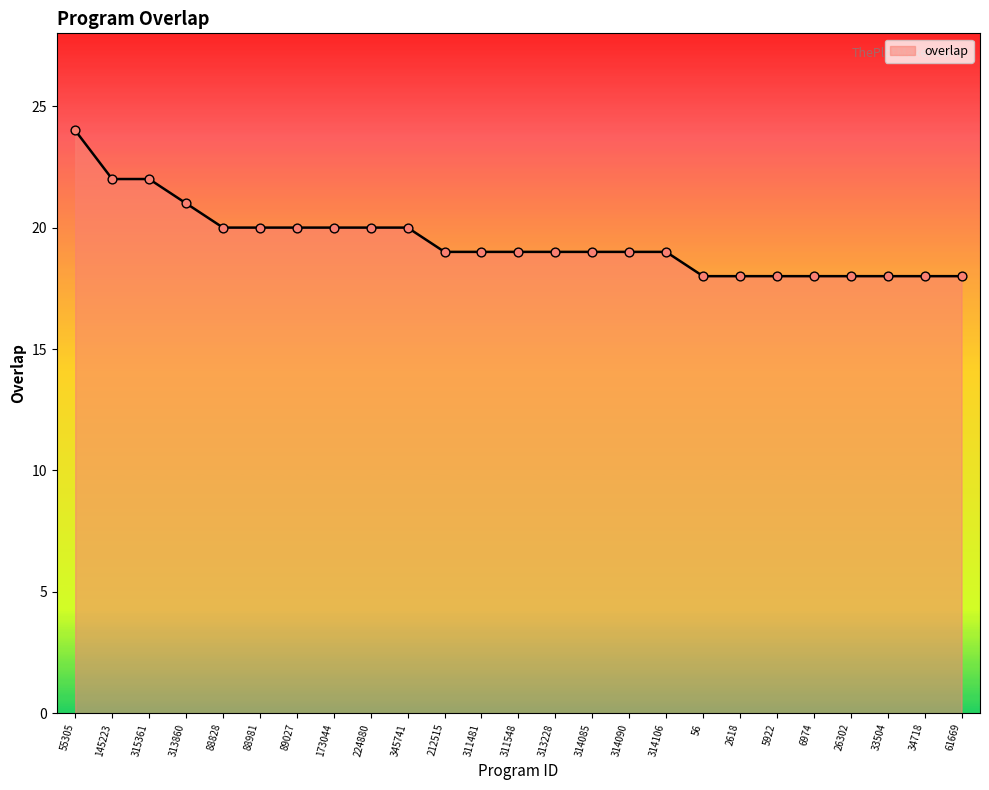

Approximately how many times larger is the value at 224880 compared to 56?

1.1